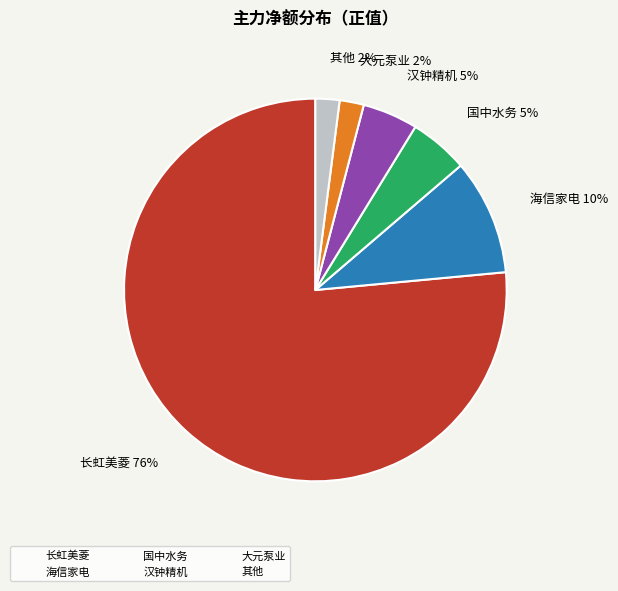

How many slices are in this pie chart?

6